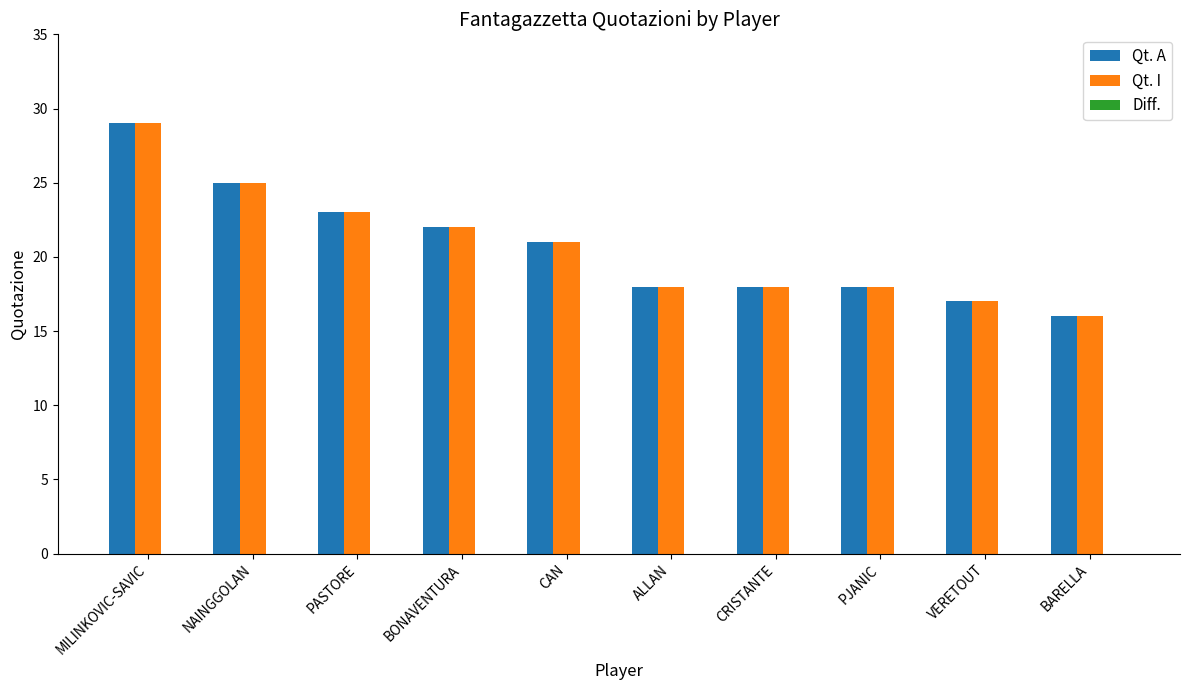

At which category is the sum across all series the highest?

MILINKOVIC-SAVIC